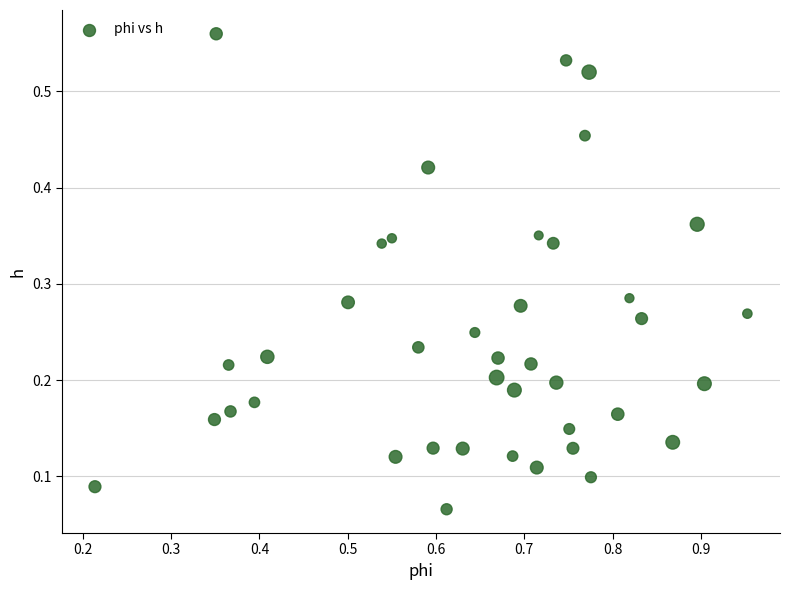

What is the range of X values (max minus min)?

0.7